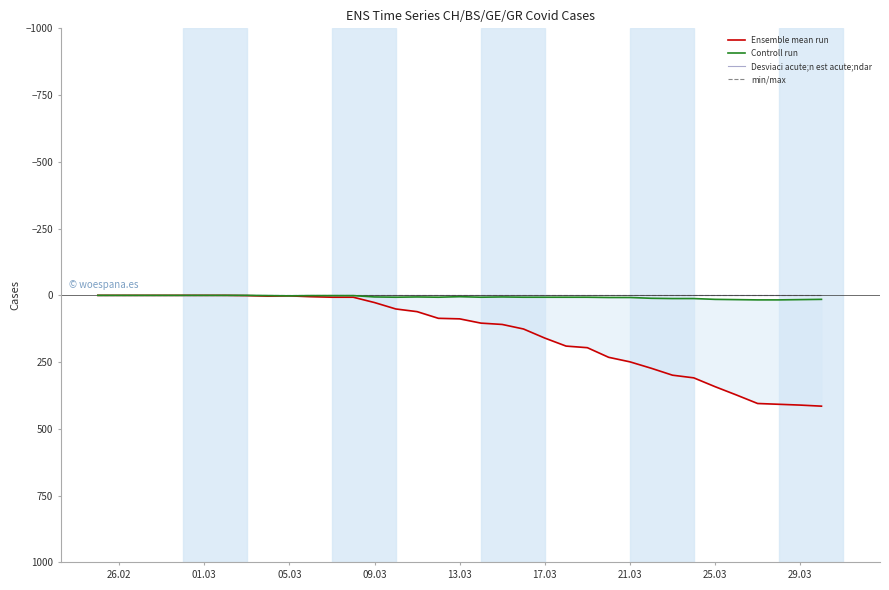

How many positive values does the Ensemble mean run series have?

28